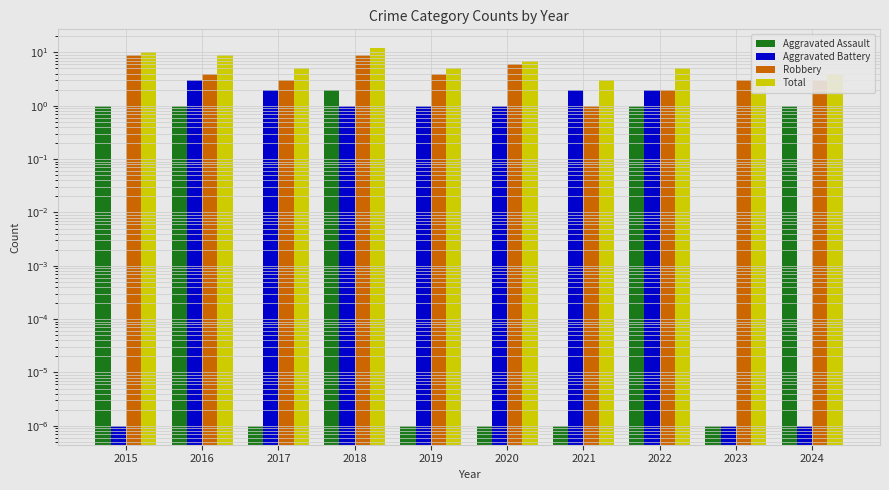

At which category is the sum across all series the highest?

2018